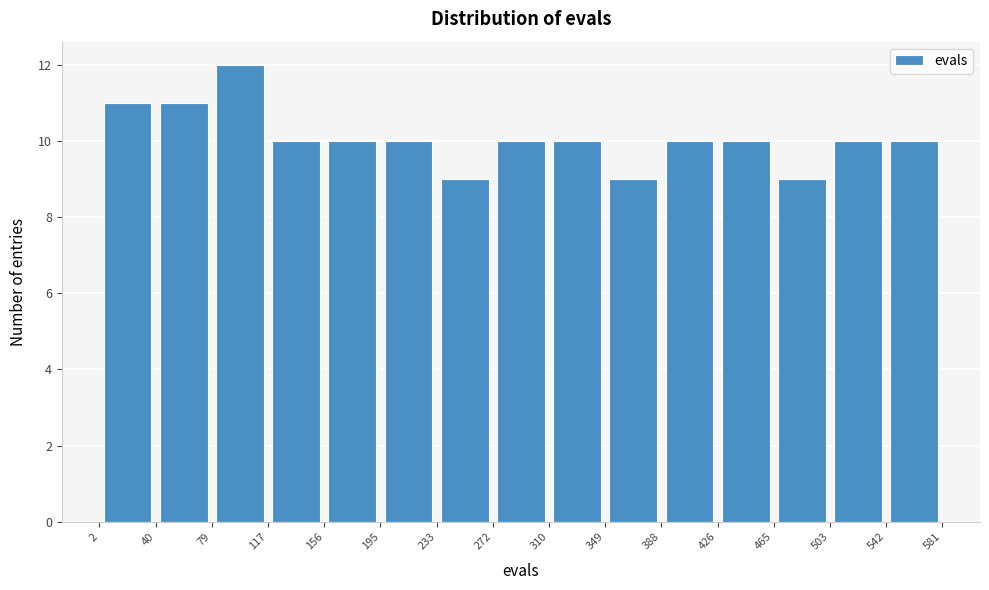

Over which range of the x-axis is the bar tallest?

79 to 117